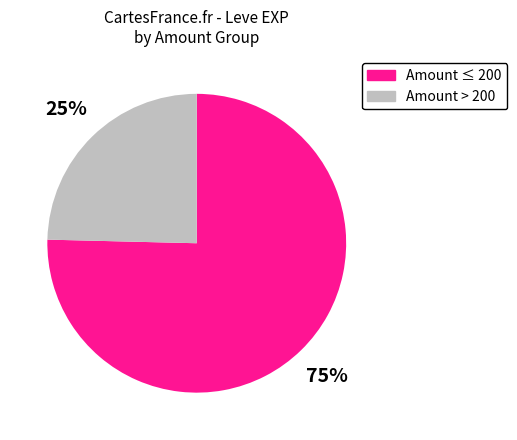

Does any single category account for the majority?

Yes